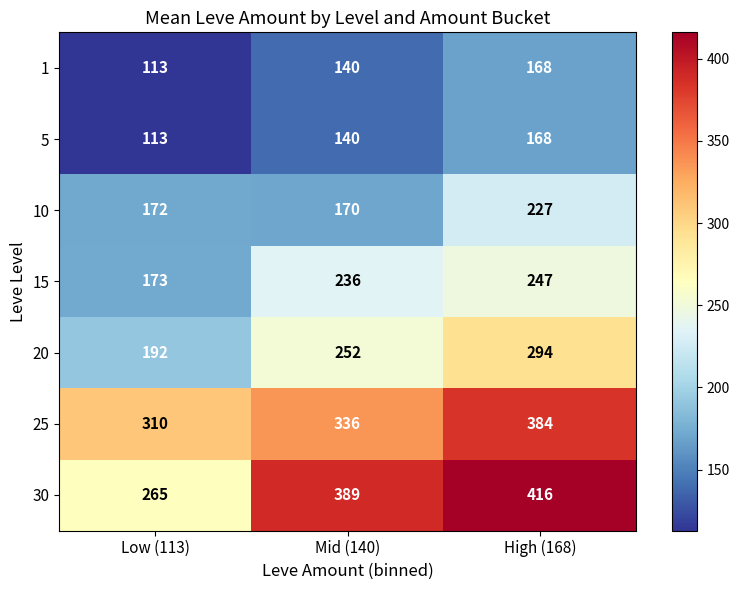

What is the spread (max minus min) of values at Mid (140)?

249